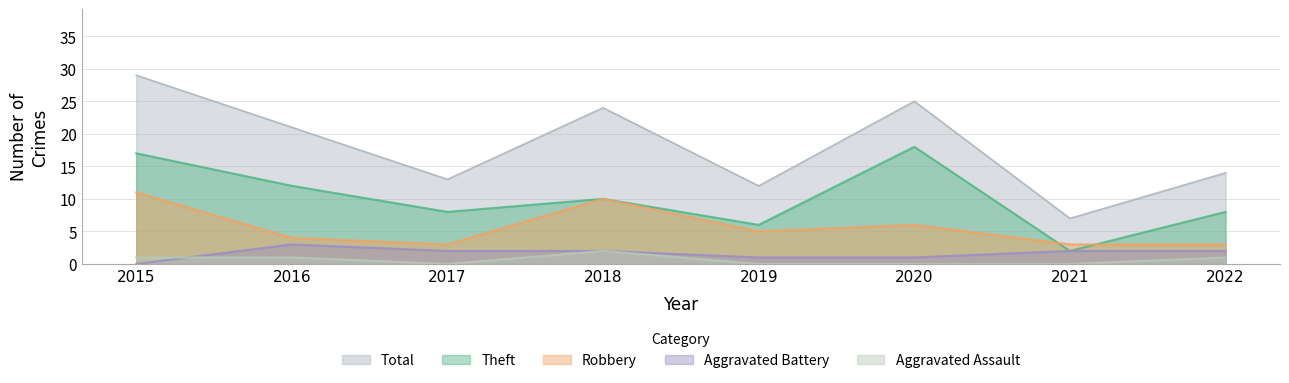

Count the Aggravated Battery values in the range 1 to 2.

6